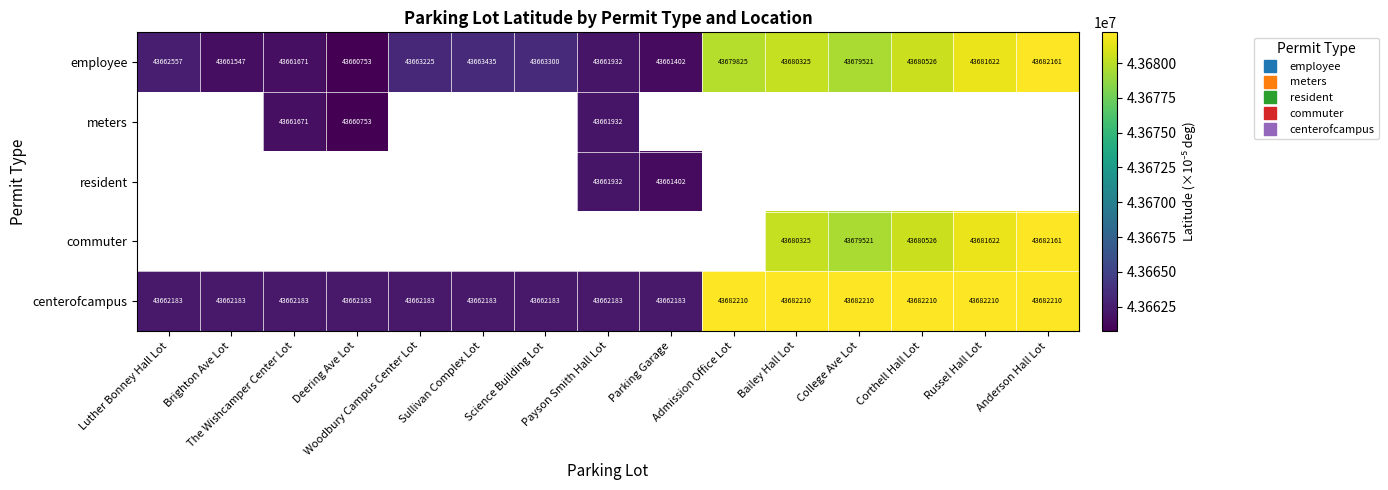

Between Bailey Hall Lot and Corthell Hall Lot, which series saw the biggest shift?

employee